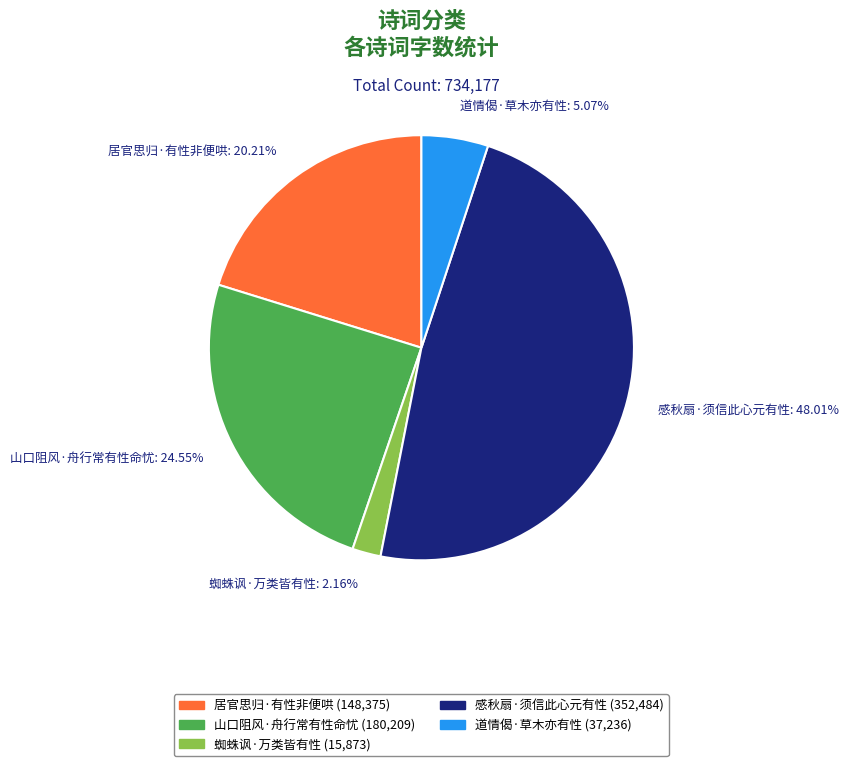

What is the change in value from 居官思归·有性非便哄 to 蜘蛛讽·万类皆有性?

-132502